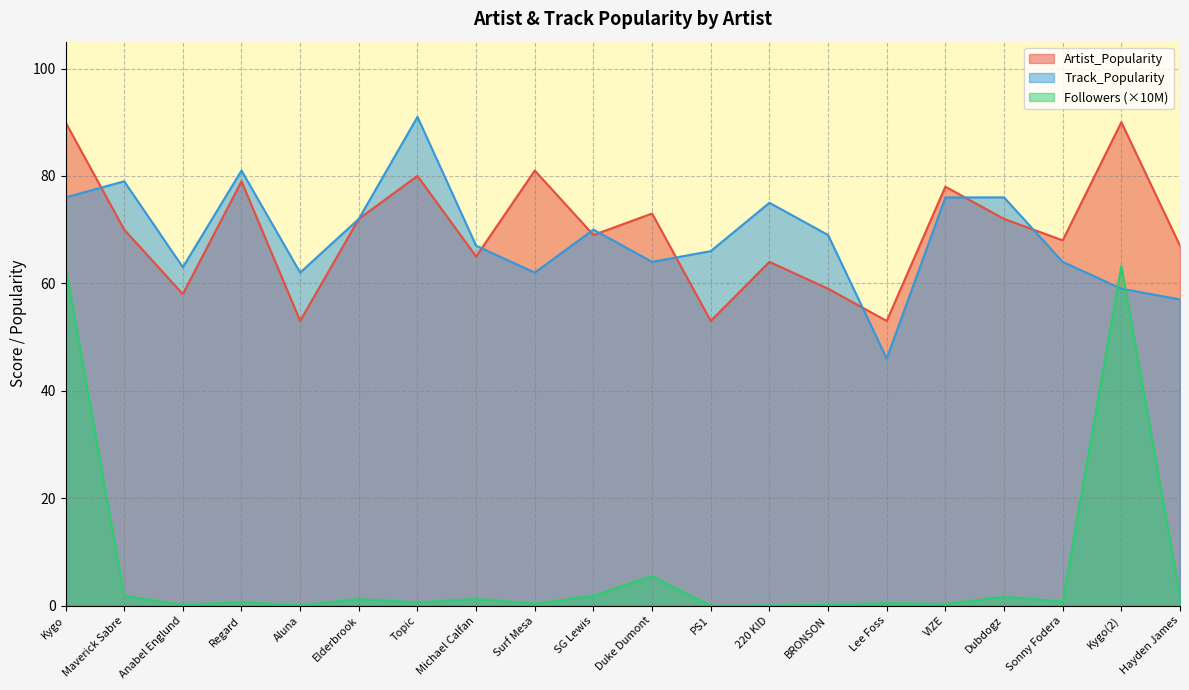

How many values in the Followers_M series exceed 0?

19